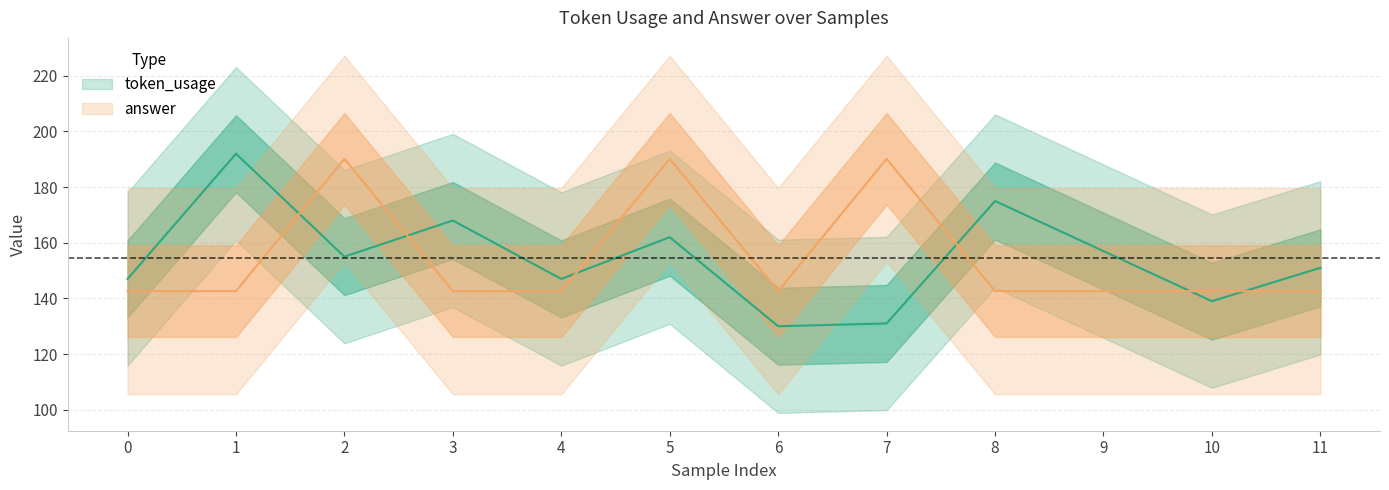

Between 2 and 6, which series saw the biggest shift?

answer